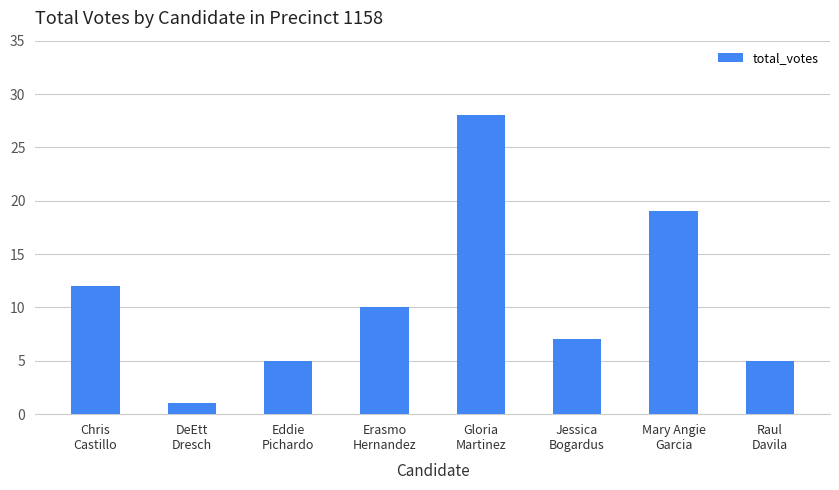

What is the average value?

11